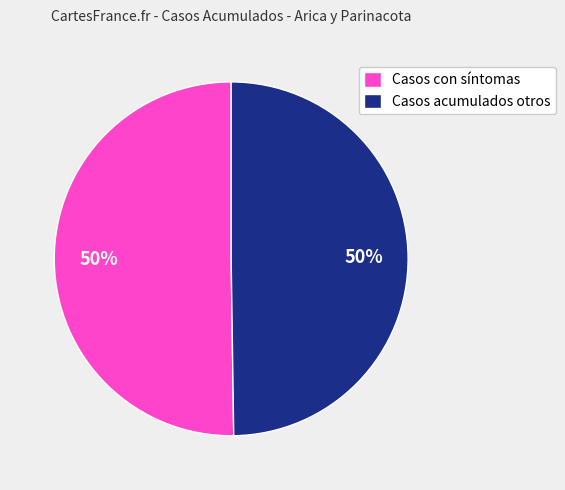

What percentage is the Casos con síntomas slice, to the nearest percent?

50%